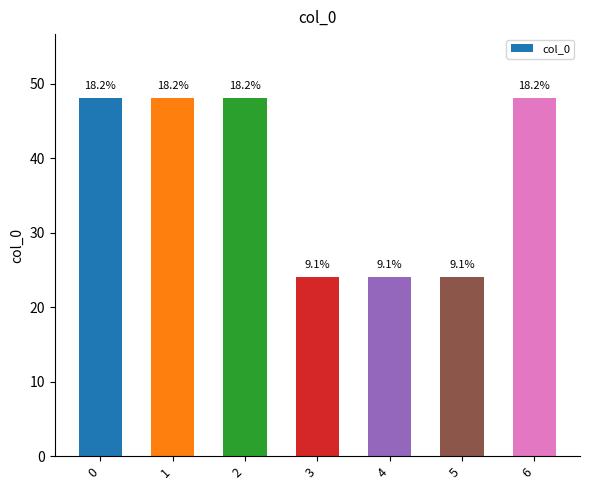

Does the chart contain any negative values?

No